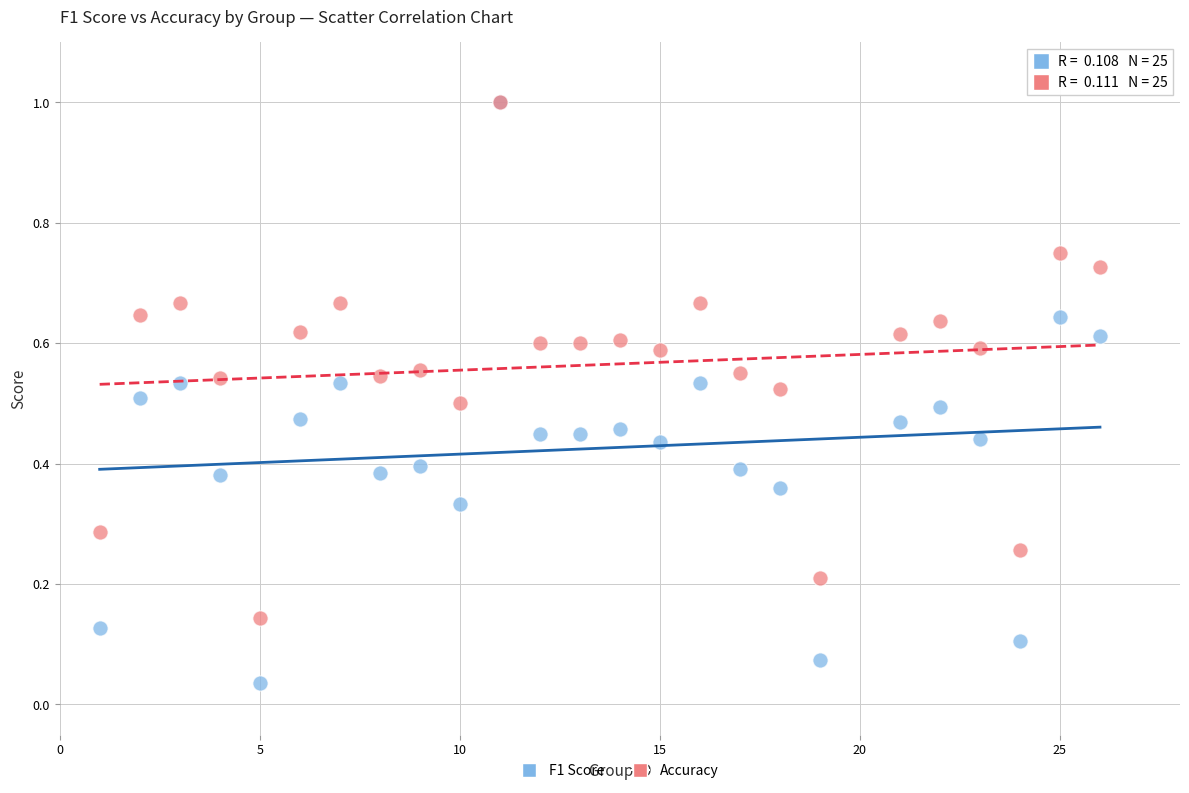

What are all the series names shown in the legend?

F1 Score, Accuracy